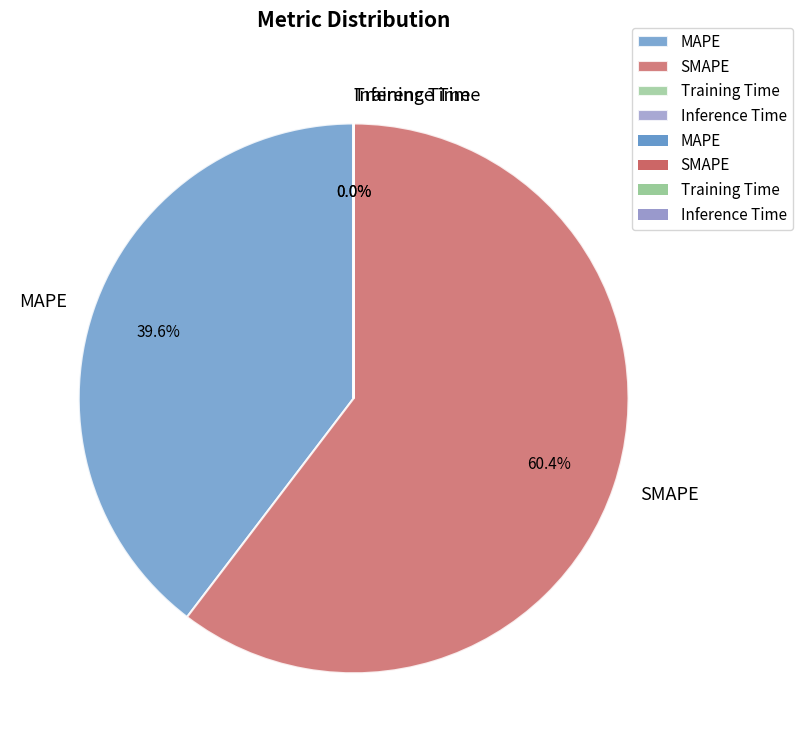

Which category has the biggest portion of the pie?

SMAPE